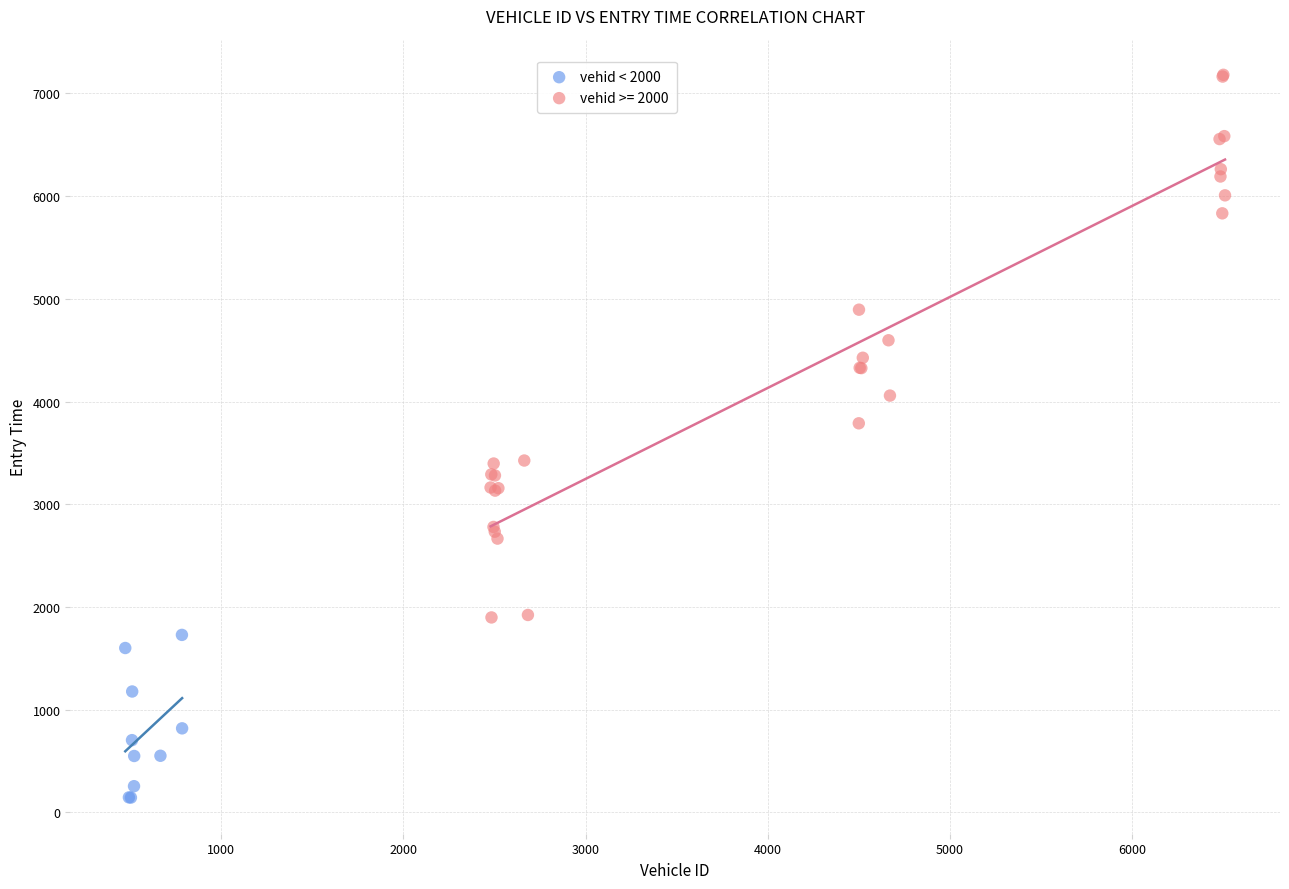

Which series has the widest spread of Y values?

vehid >= 2000